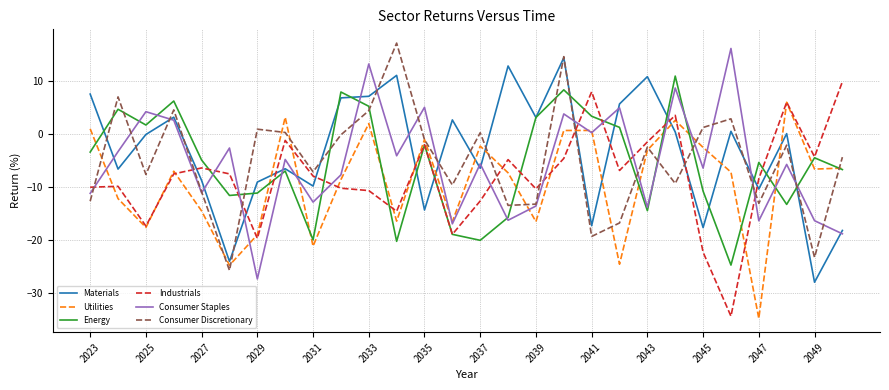

What is the greatest value displayed?

17.2